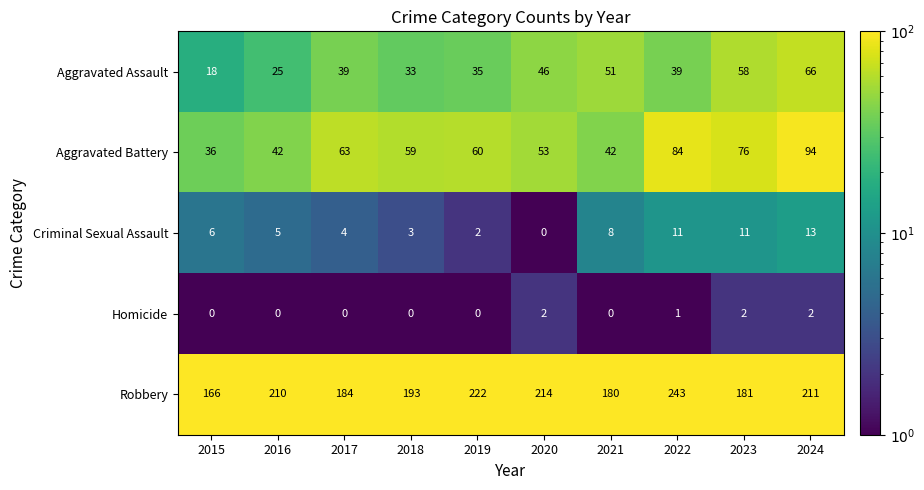

Is the value of Aggravated Battery at 2023 greater than the value of Criminal Sexual Assault at 2018?

Yes